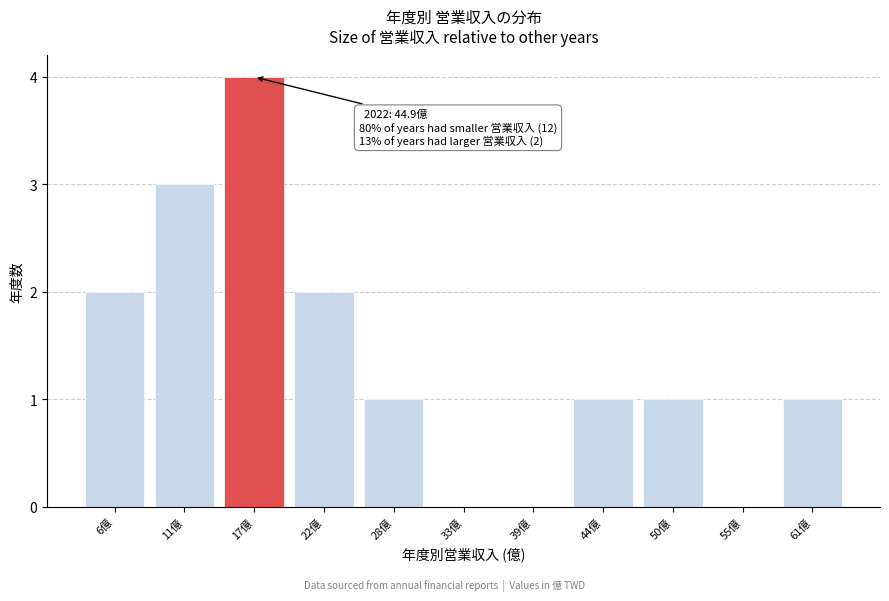

Reading left to right, what are all the values shown in this chart?

6億=2	11億=3	17億=4	22億=2	28億=1	33億=0	39億=0	44億=1	50億=1	55億=0	61億=1